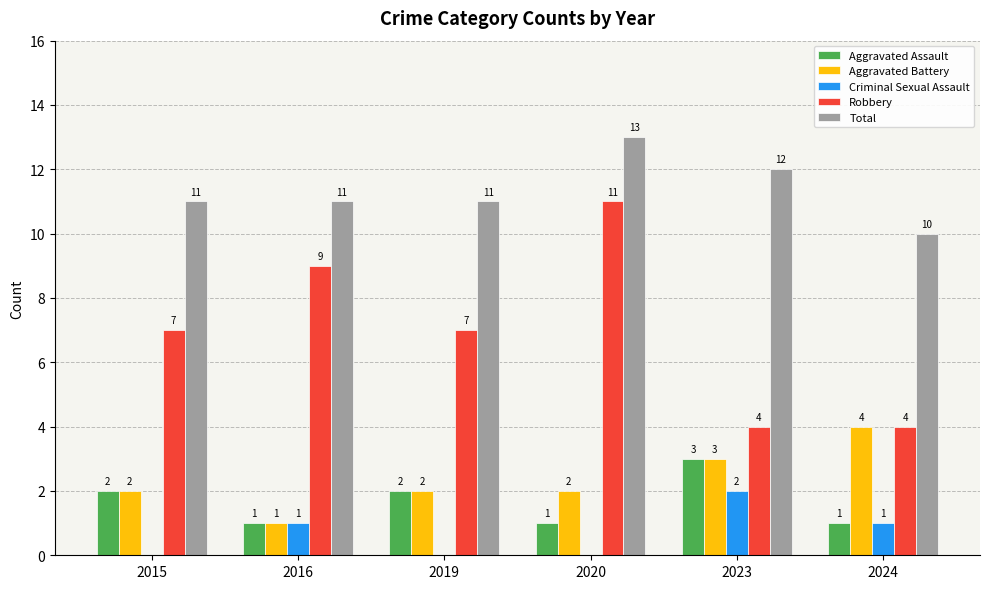

How many Aggravated Battery values are between 2 and 3?

4